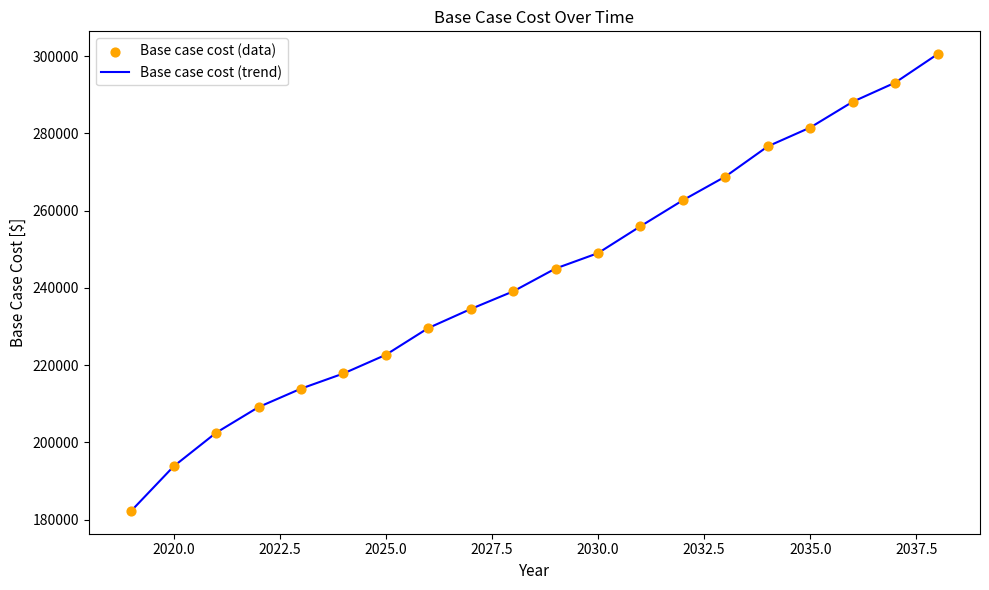

What is the smallest value displayed?

182259.8